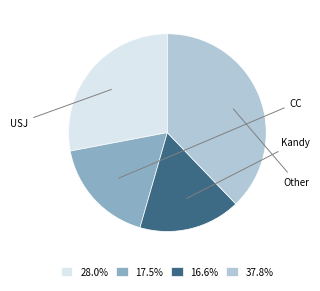

Count the number of slices in the pie.

4